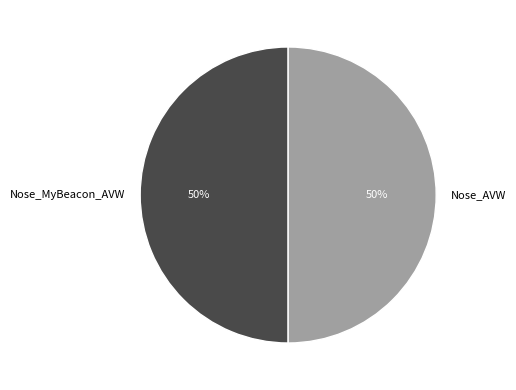

How many slices are in this pie chart?

2